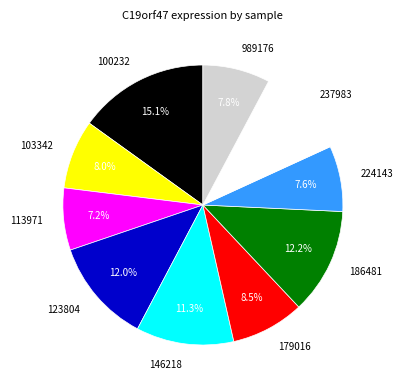

Is there any slice that represents more than half of the pie?

No